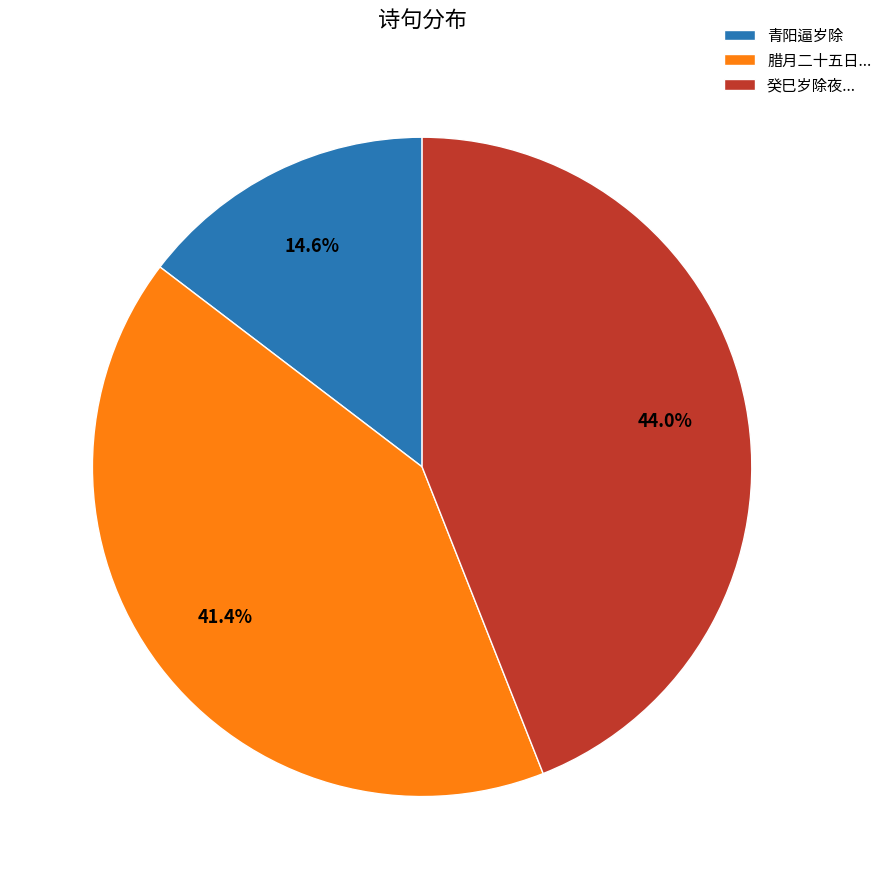

Is there any slice that represents more than half of the pie?

No